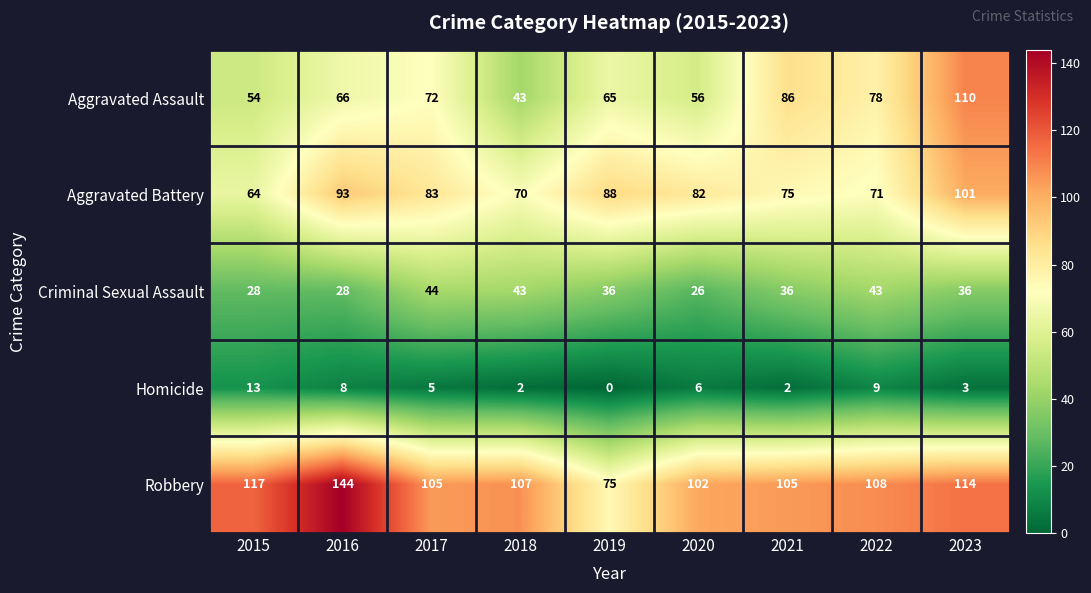

What value does the Aggravated Battery series have at 2019, to the nearest 5?

90